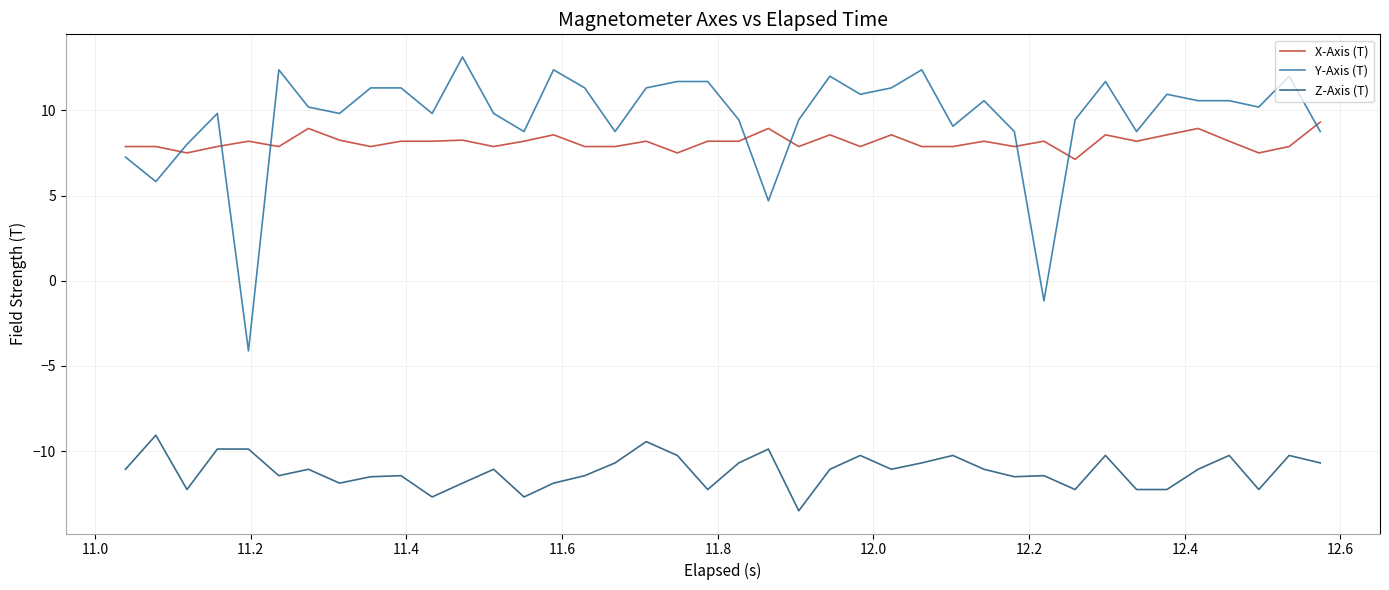

Which series has the widest spread of values?

Y-Axis (T)